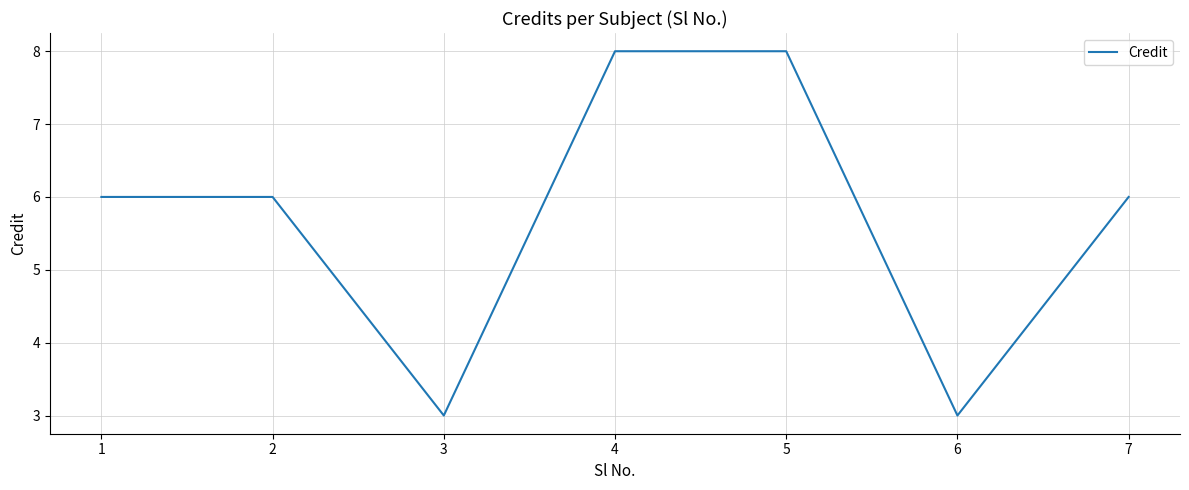

At which category does the data reach its first local valley?

3